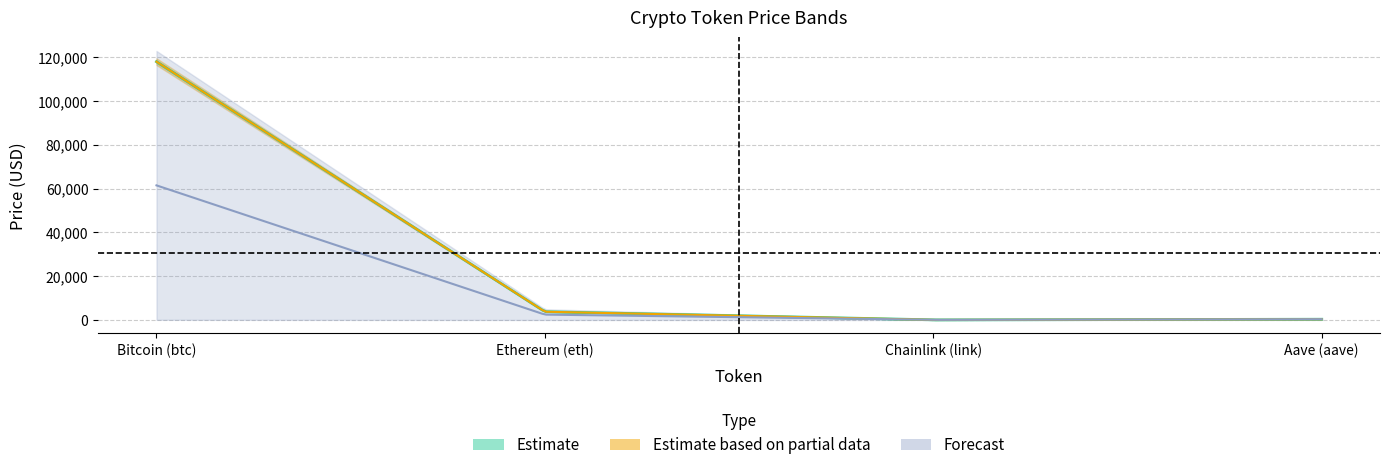

How many values in the allTimeHigh series exceed 4878?

2